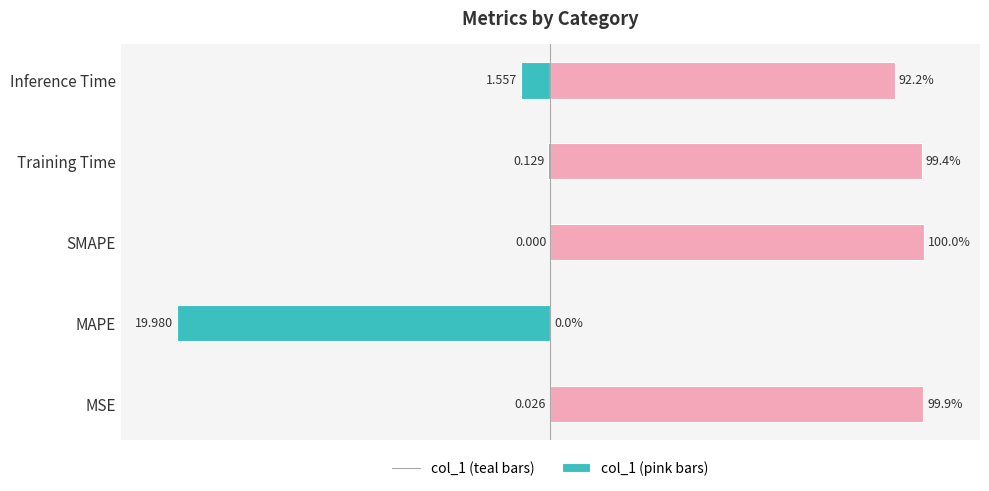

True or false: col_1 (left) has a value of 59.2 at SMAPE.

False